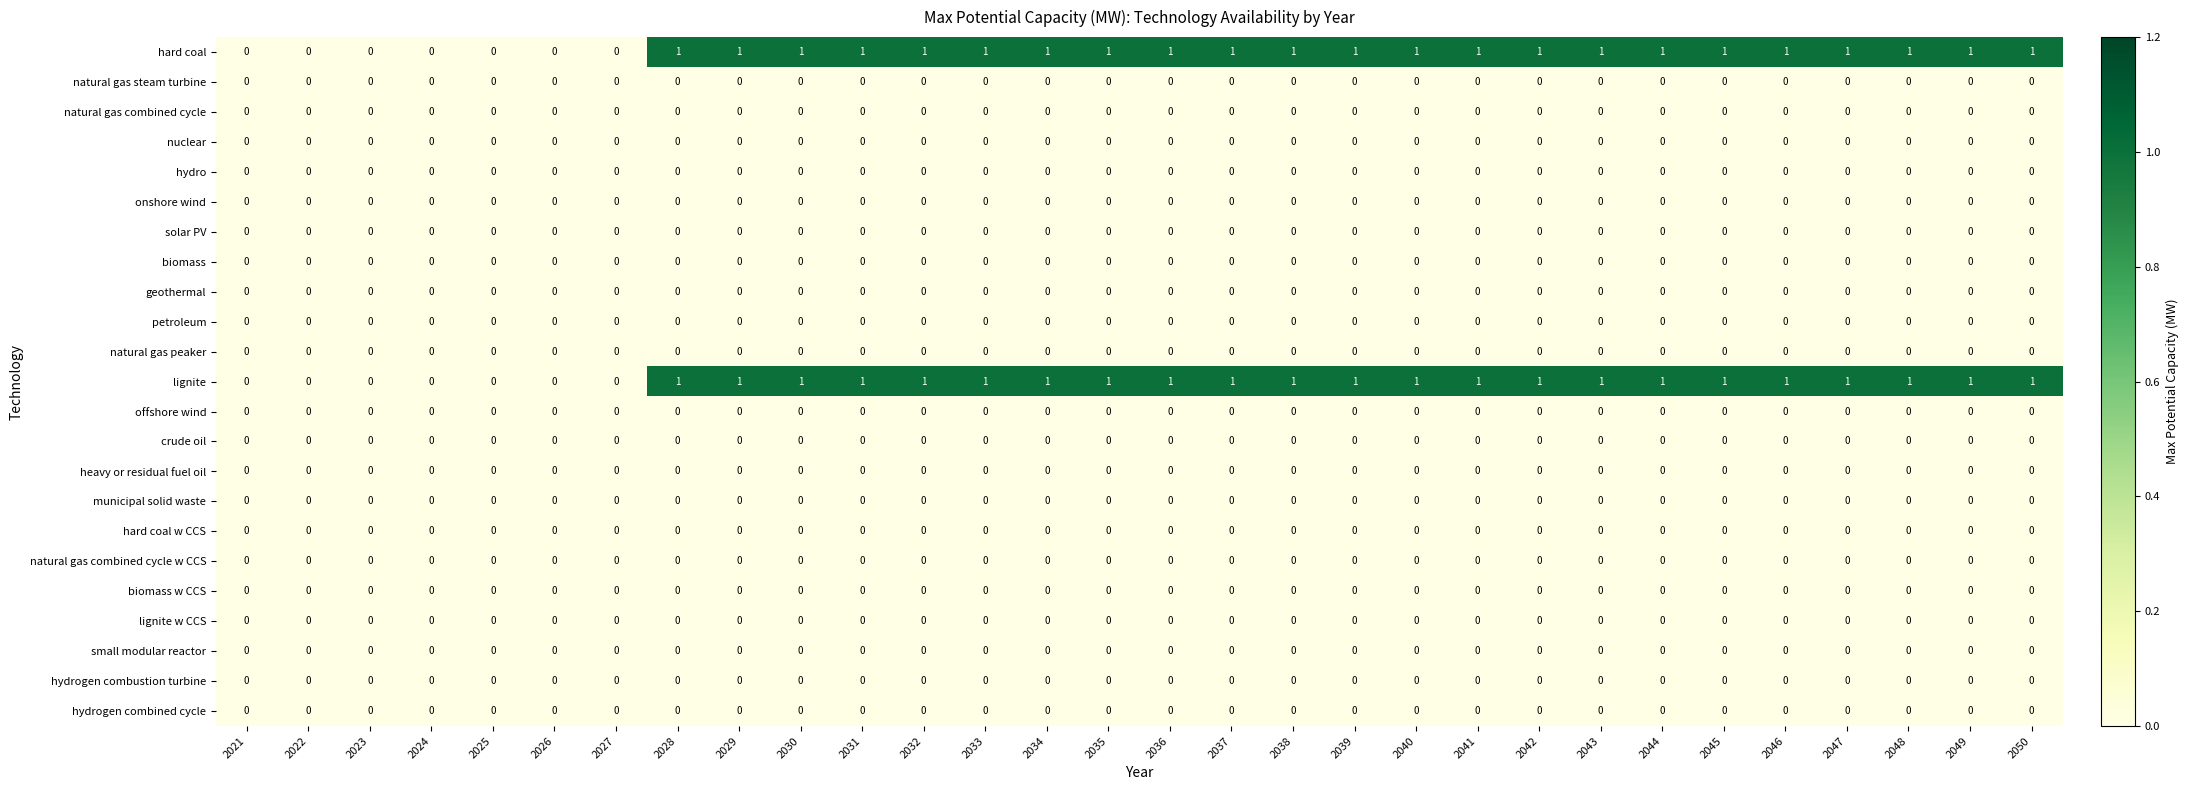

How many distinct data groups are displayed?

23